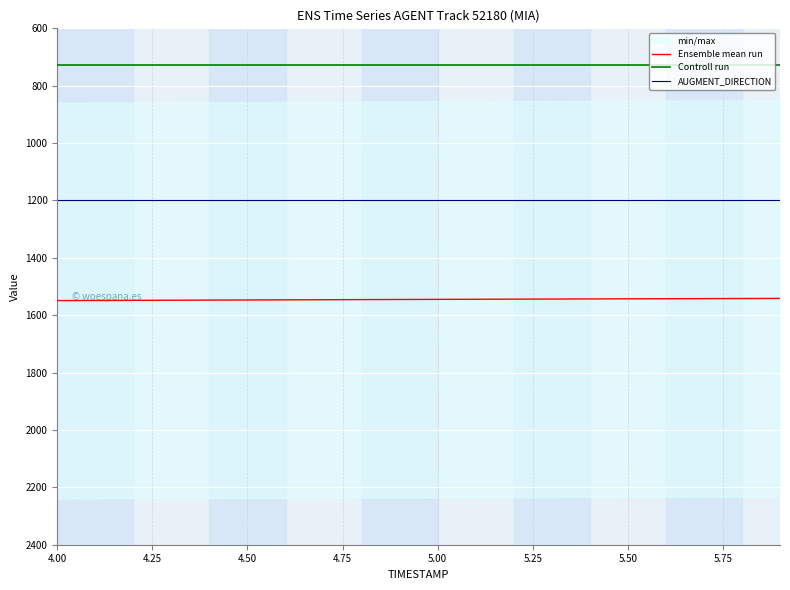

What value does the AUGMENT_DIRECTION series have at 5.00?

1200.0